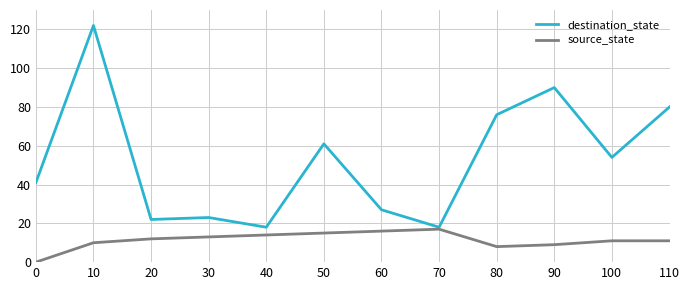

What is the difference between the source_state values at 80 and 60?

8